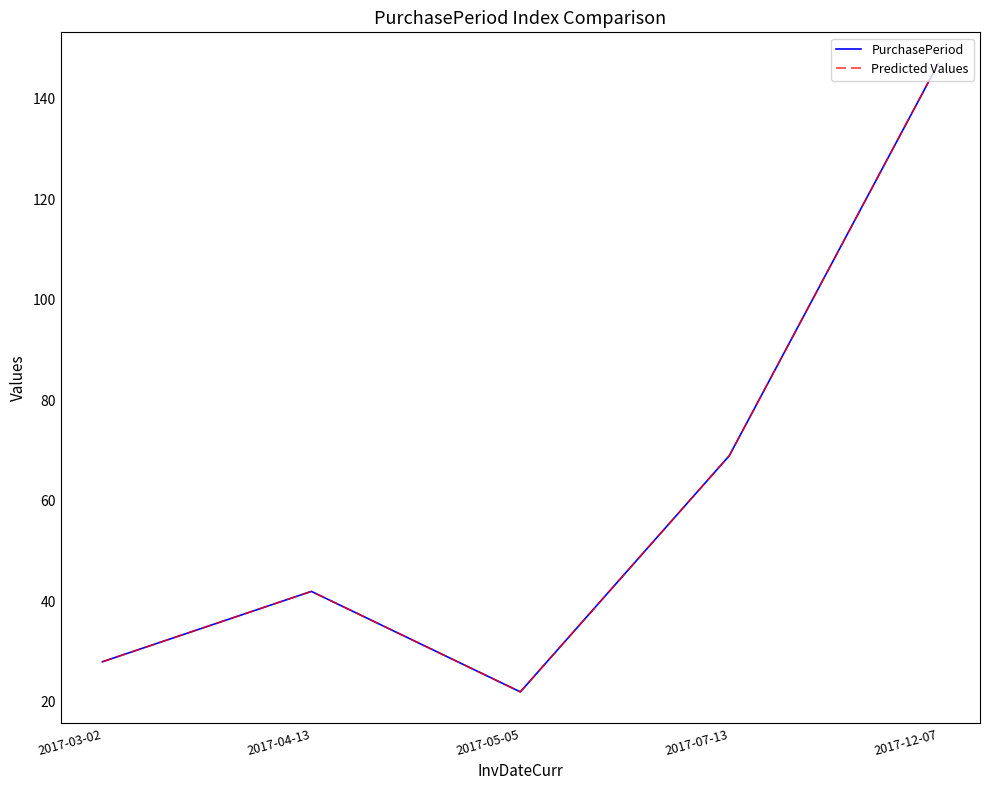

How many interior local valleys does the PurchasePeriod series have?

1